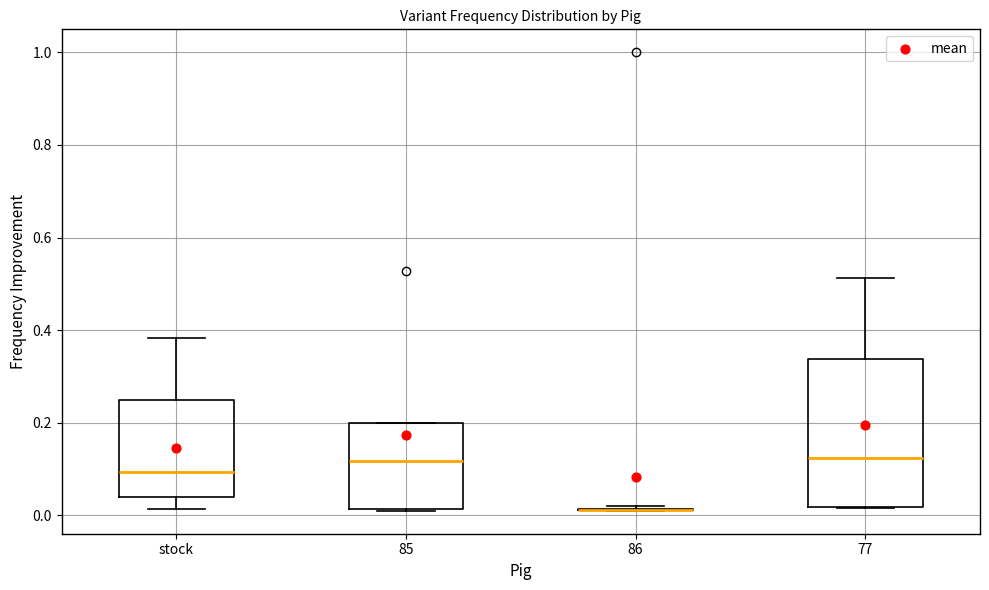

Reading left to right, read every box against the y-axis: the position of its median line, the range the box covers, and the ends of its whiskers. The values are not printed on the chart, so give them approximately, as read against the axis.

stock: median 0.10, box 0.04 to 0.24, whiskers 0.02 to 0.38
85: median 0.12, box 0.02 to 0.20, whiskers 0.02 to 0.20
86: box collapsed to a line at 0.02, whiskers 0.02 to 0.02
77: median 0.12, box 0.02 to 0.34, whiskers 0.02 to 0.52